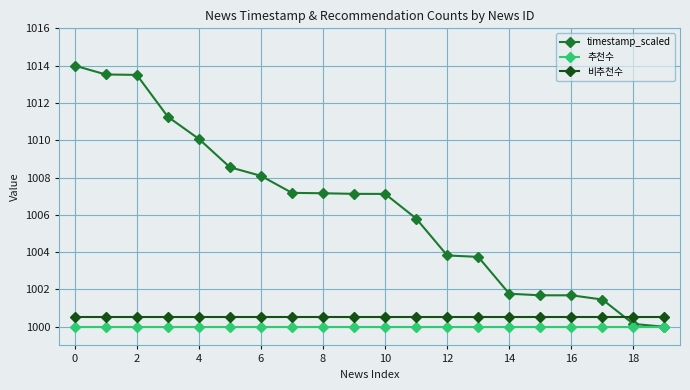

True or false: 추천수 and 비추천수 cross at least once.

False